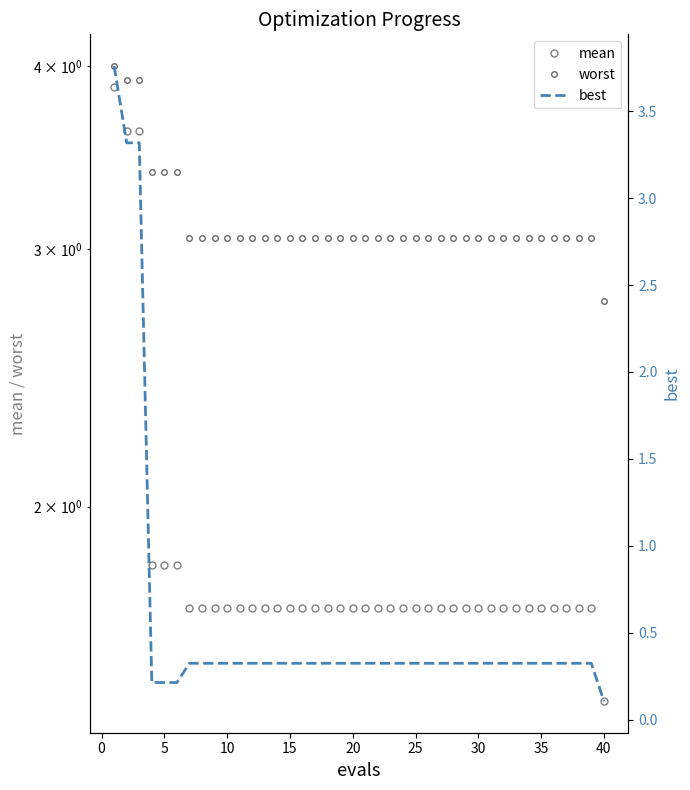

True or false: best and mean cross at least once.

False